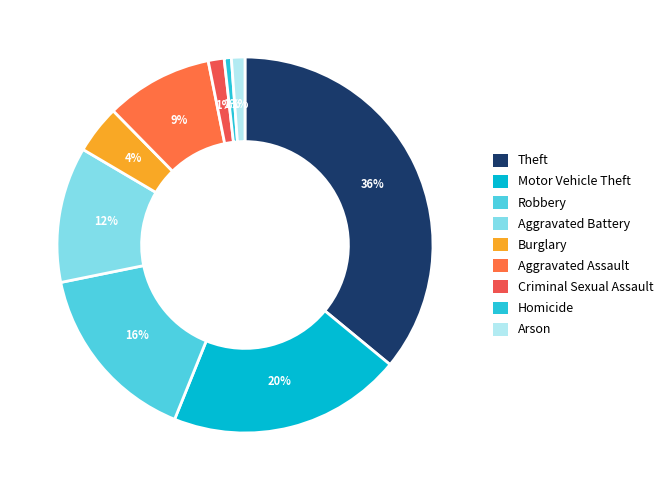

What is the largest slice in the pie chart?

Theft